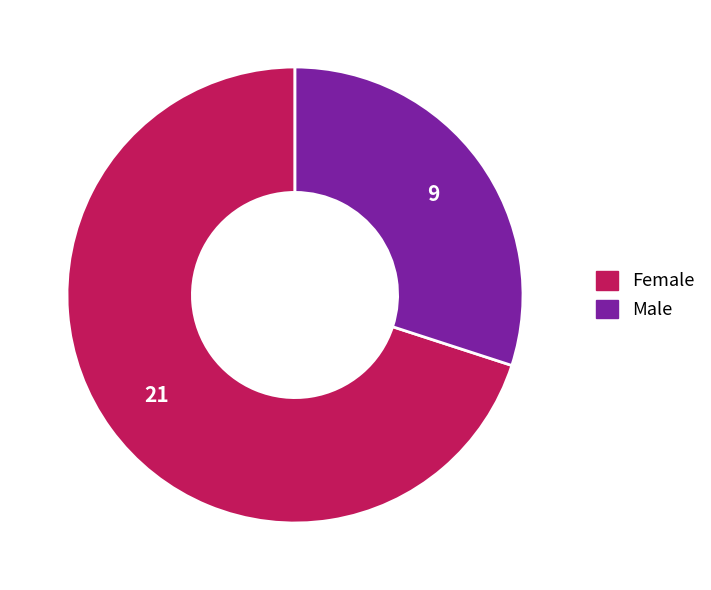

Is the sum of Female and Male greater than half?

Yes